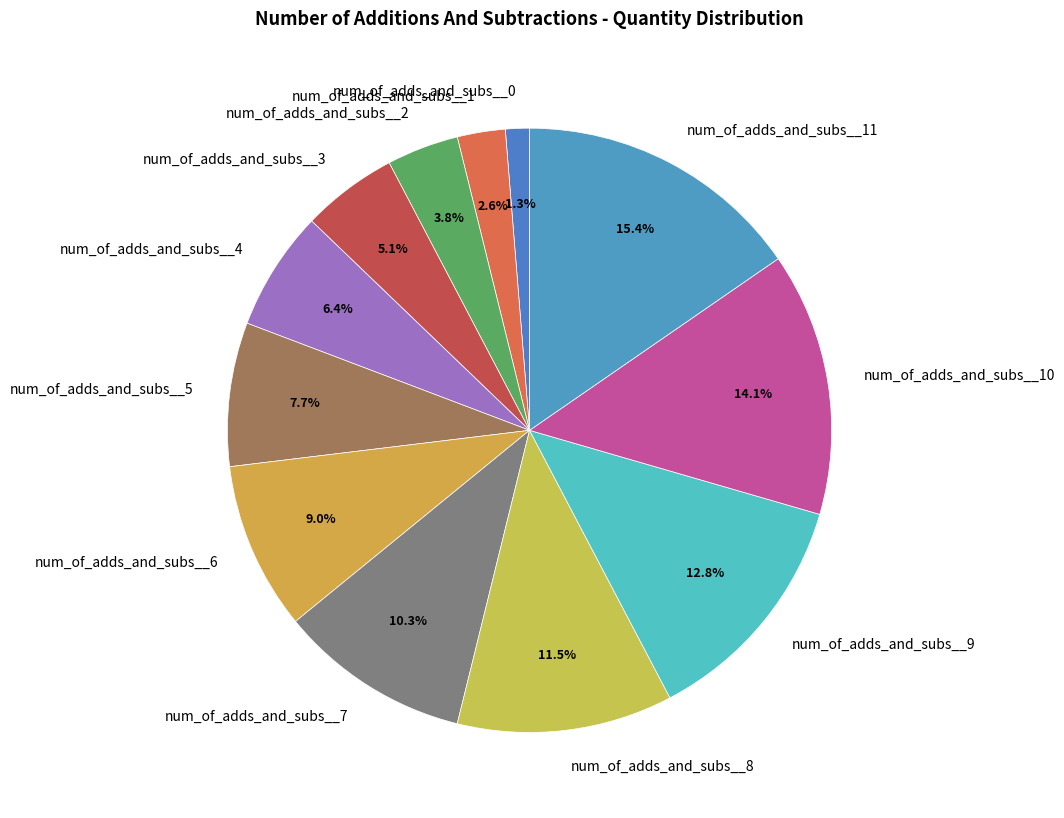

Rank the categories by value from lowest to highest.

num_of_adds_and_subs__0, num_of_adds_and_subs__1, num_of_adds_and_subs__2, num_of_adds_and_subs__3, num_of_adds_and_subs__4, num_of_adds_and_subs__5, num_of_adds_and_subs__6, num_of_adds_and_subs__7, num_of_adds_and_subs__8, num_of_adds_and_subs__9, num_of_adds_and_subs__10, num_of_adds_and_subs__11